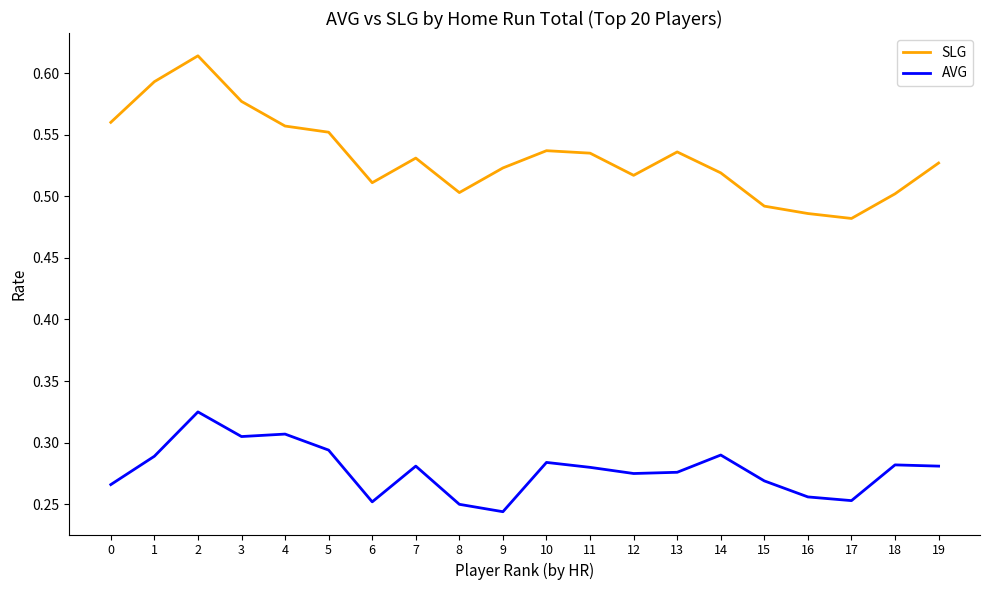

Which series has the widest spread of values?

SLG